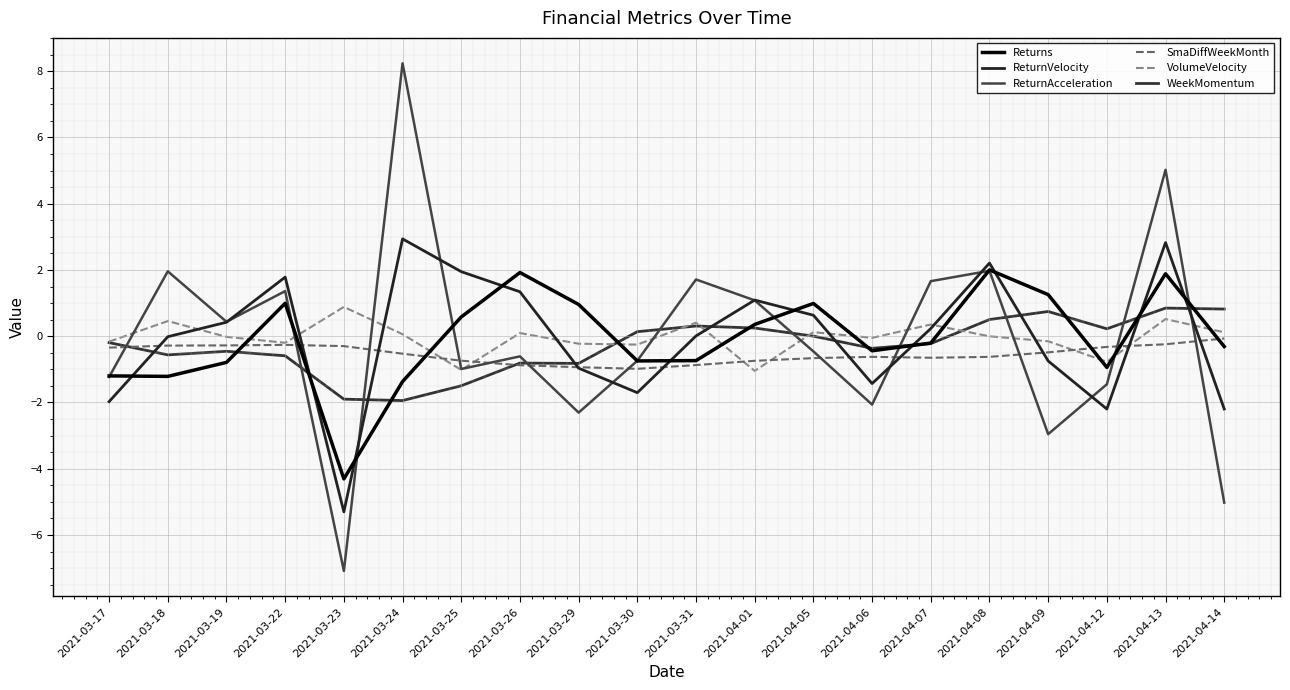

How many interior local peaks does the Returns series have?

5